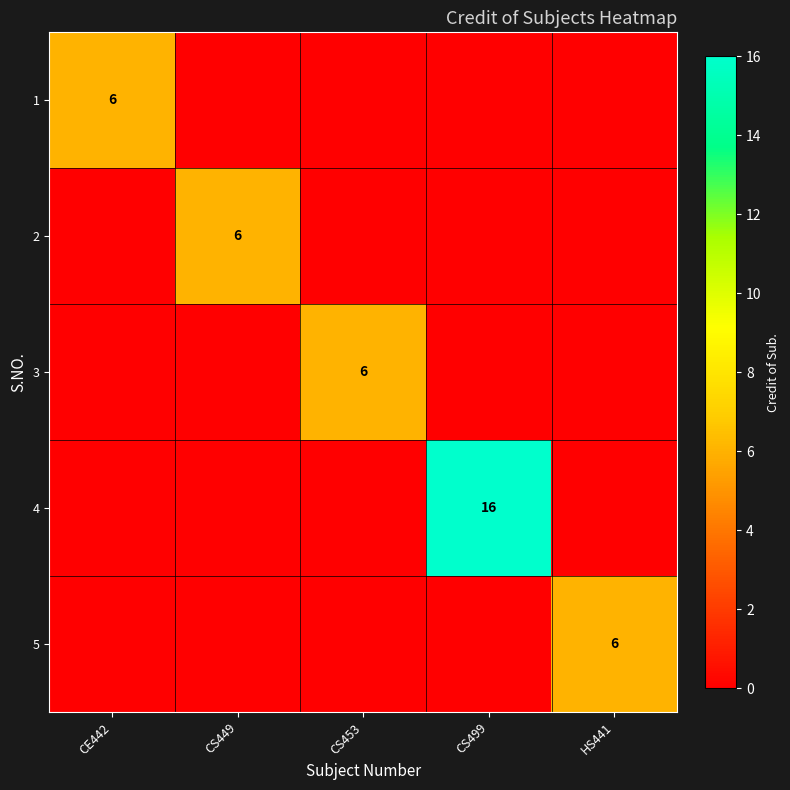

What is the total value across all series at CS449?

6